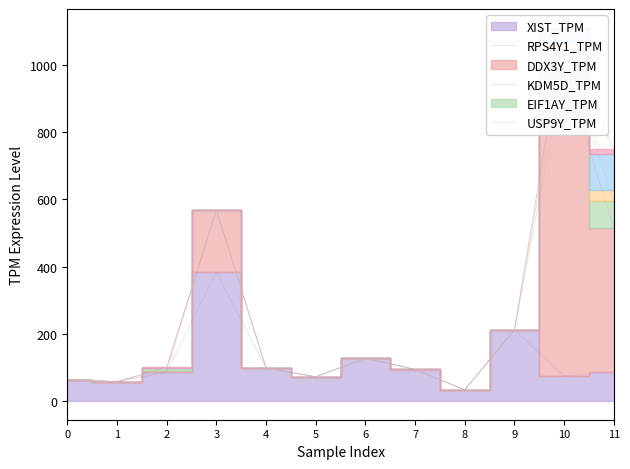

Reading right to left, transcribe all the data shown in this chart.

XIST_TPM: 85.7	74.2	212.0	33.0	93.8	126.6	71.8	97.8	384.1	85.5	57.5	63.2
RPS4Y1_TPM: 428.2	914.4	0.4	0.4	0.2	0.5	0.4	0.5	184.6	2.9	0.4	0.7
DDX3Y_TPM: 80.3	61.7	0.0	0.0	0.0	0.1	0.1	0.1	0.1	10.8	0.0	0.1
KDM5D_TPM: 33.7	16.1	0.1	0.0	0.1	0.1	0.0	0.0	0.0	0.1	0.0	0.0
EIF1AY_TPM: 107.7	44.0	0.1	0.1	0.0	0.1	0.0	0.1	0.1	0.1	0.0	0.1
USP9Y_TPM: 13.2	0.2	0.0	0.0	0.0	0.0	0.0	0.0	0.0	1.8	0.0	0.1